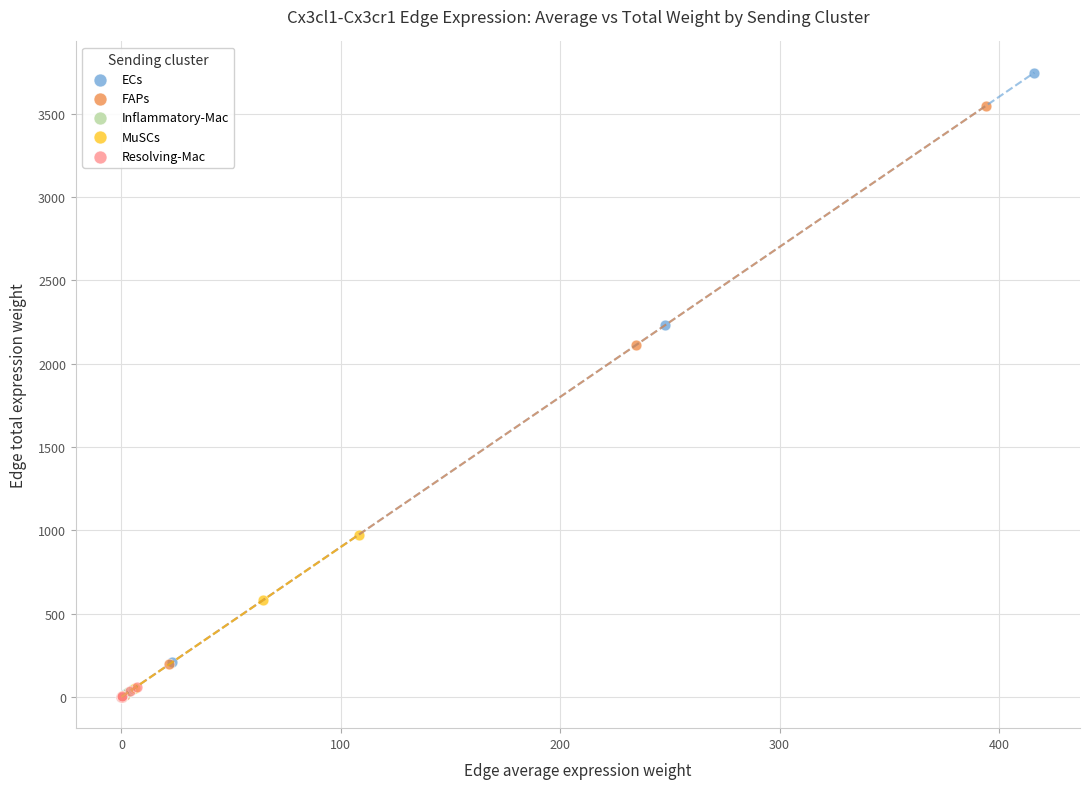

Which series has the widest spread of Y values?

ECs